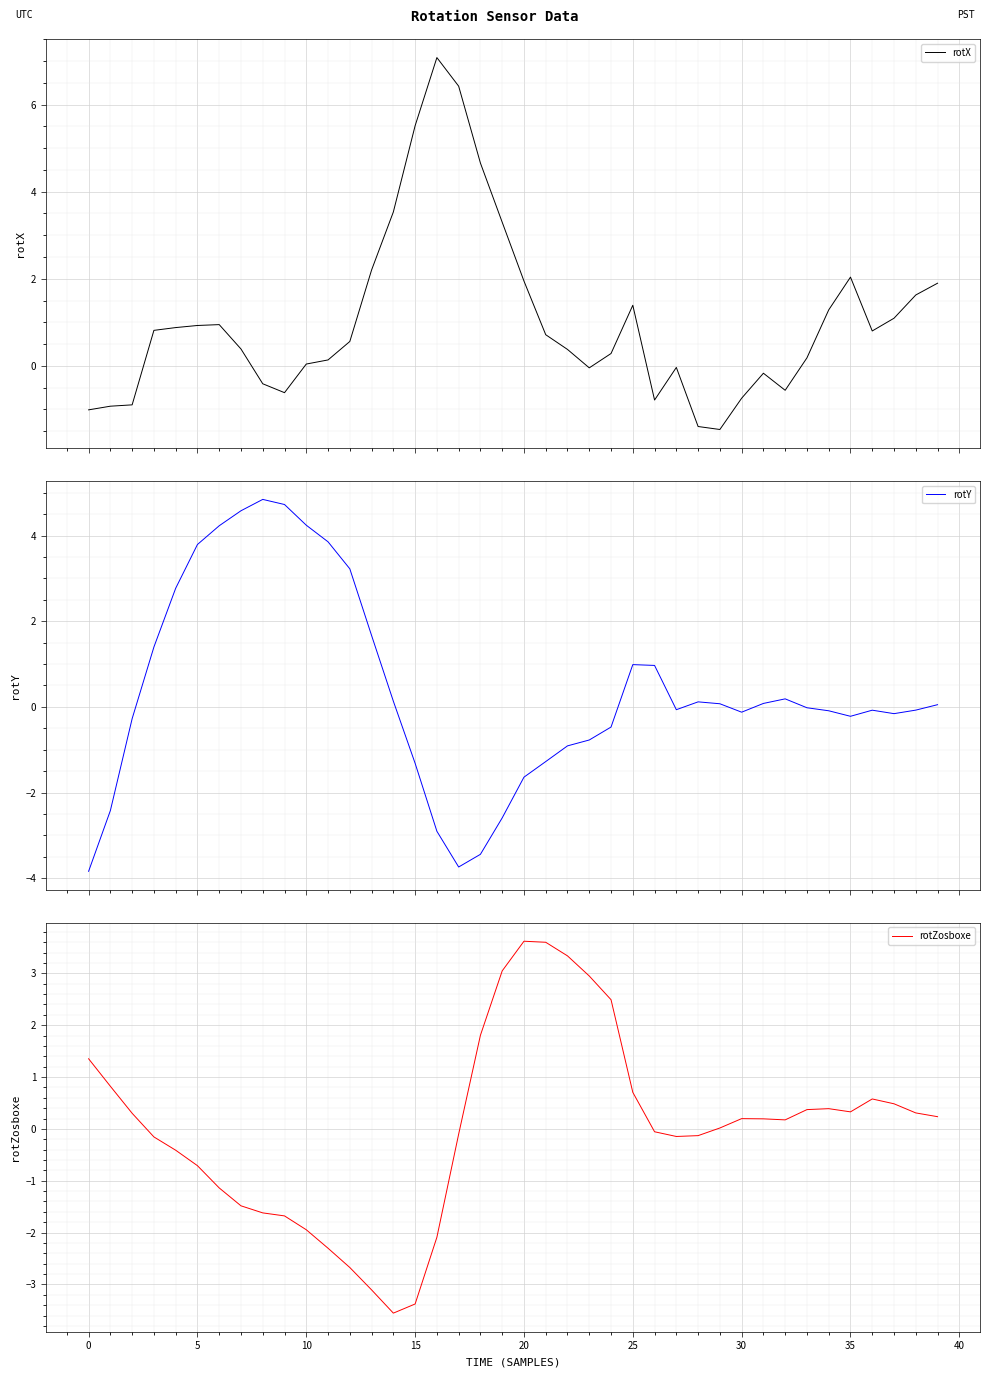

List the series in order of their overall mean, highest first.

rotX, rotY, rotZosboxe